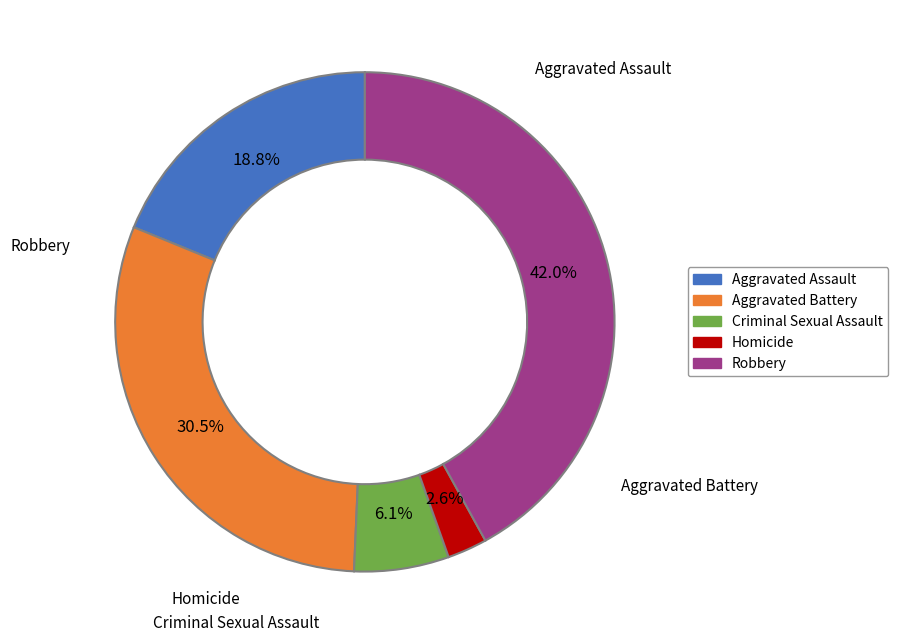

Between Robbery and Homicide, which is larger?

Robbery